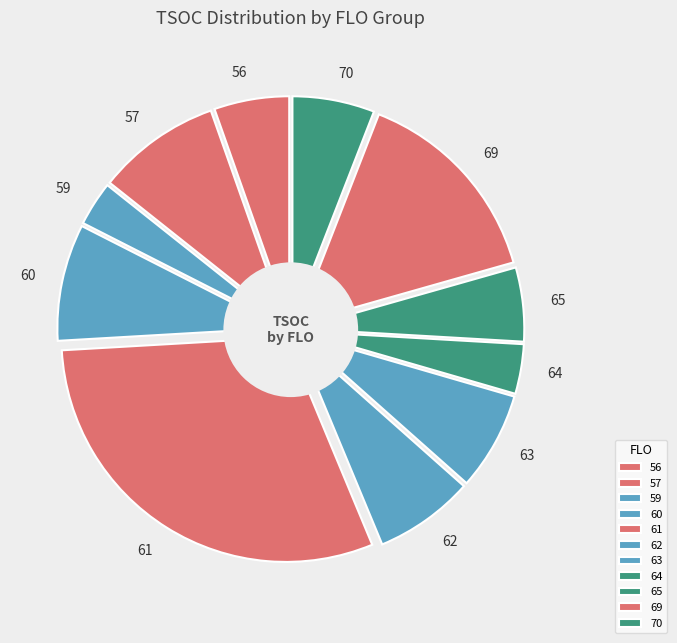

How many slices are in this pie chart?

11